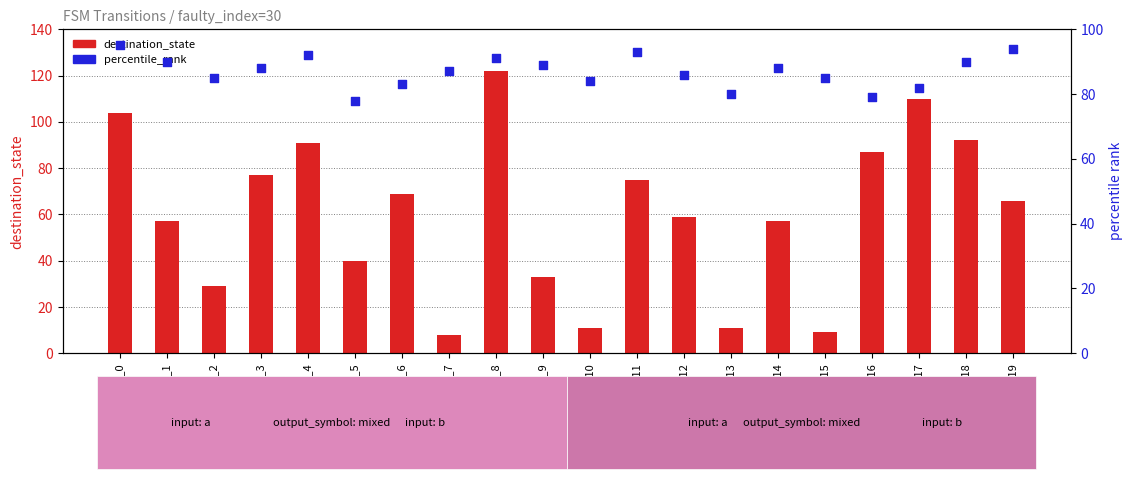

At which category is the sum across all series the highest?

state_8